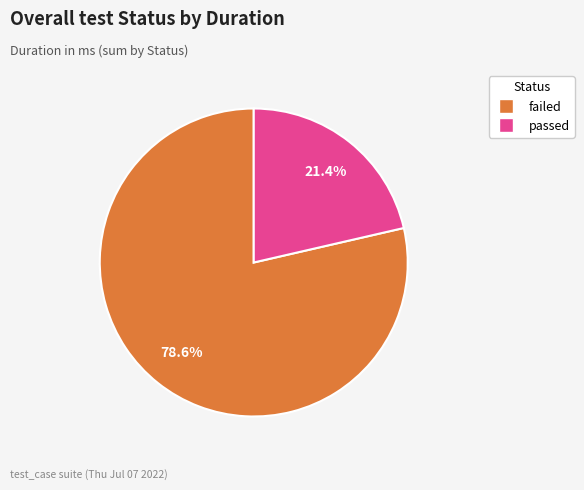

What percentage is the passed slice, to the nearest percent?

21%